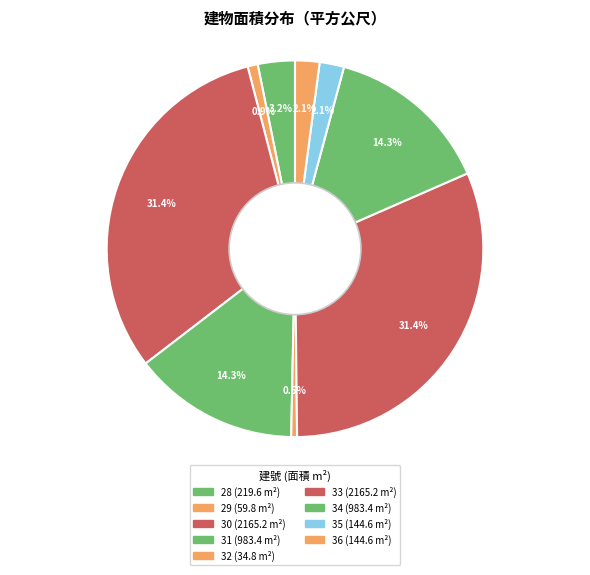

How many slices are in this pie chart?

9